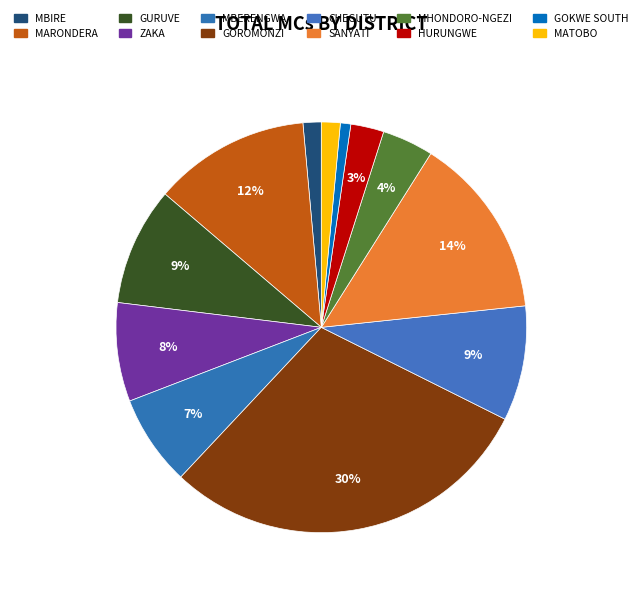

Which category has the smallest portion of the pie?

GOKWE SOUTH